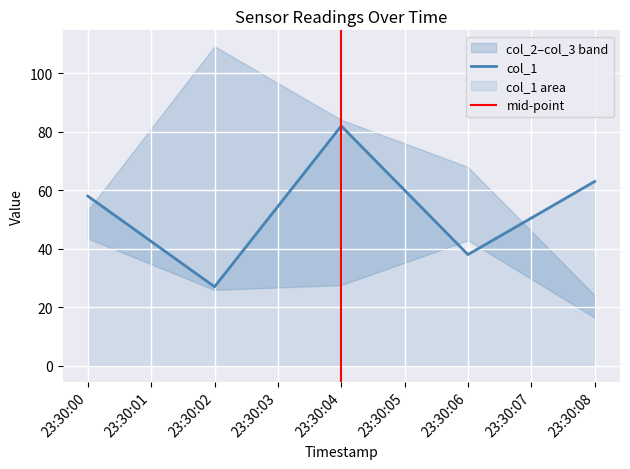

What is the difference between the col_3 values at 2025-04-01 23:30:04 and 2025-04-01 23:30:08?

60.0